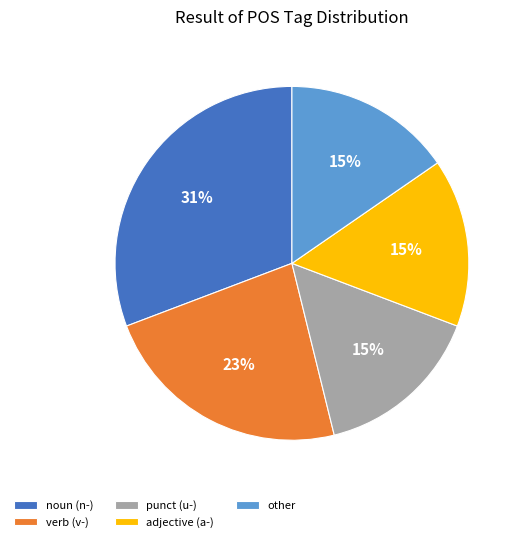

Between other and noun (n-), which is larger?

noun (n-)